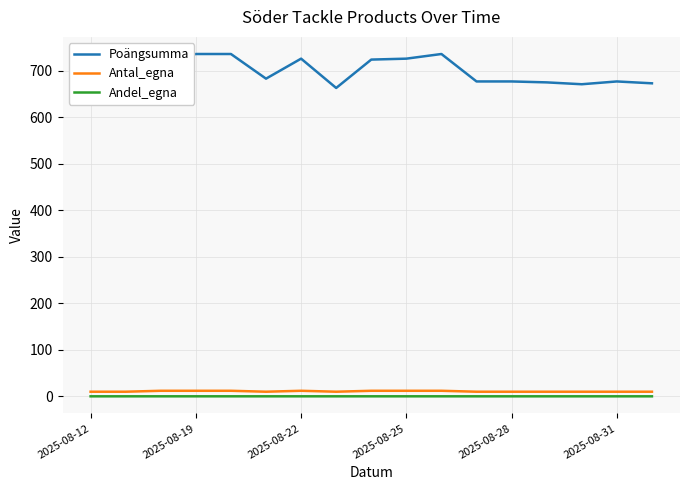

True or false: Andel_egna and Antal_egna intersect in this chart.

False